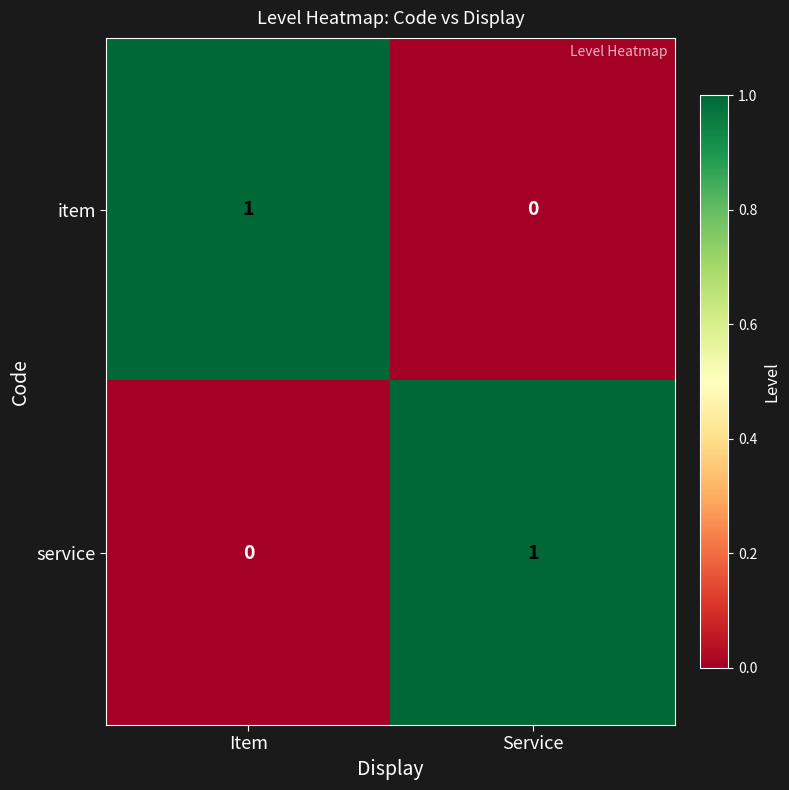

Is it true that item equals 1 at Item?

True